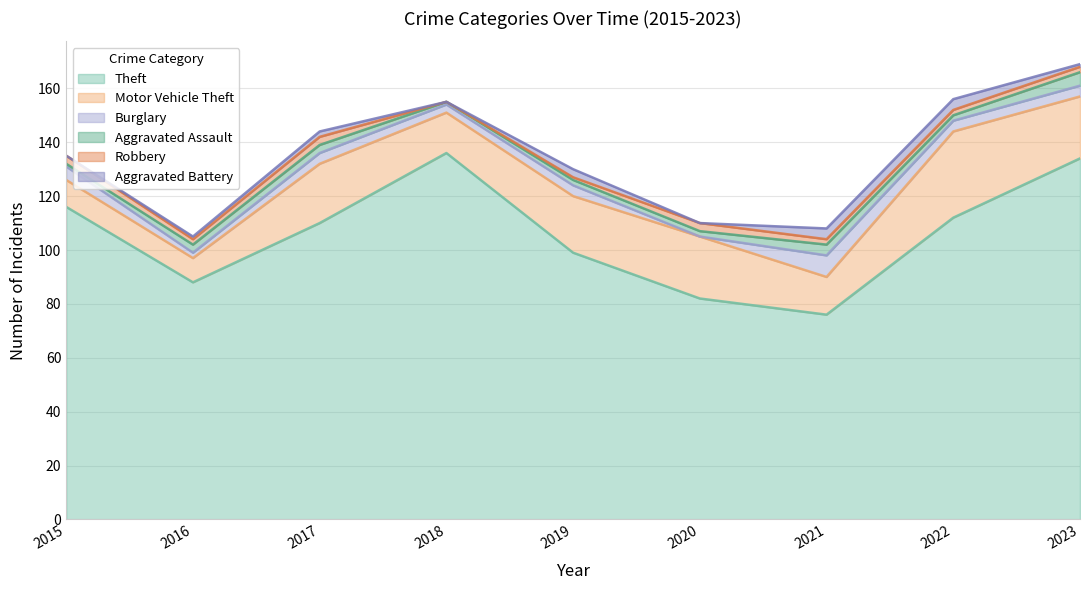

How many values in the Burglary series exceed 4?

2